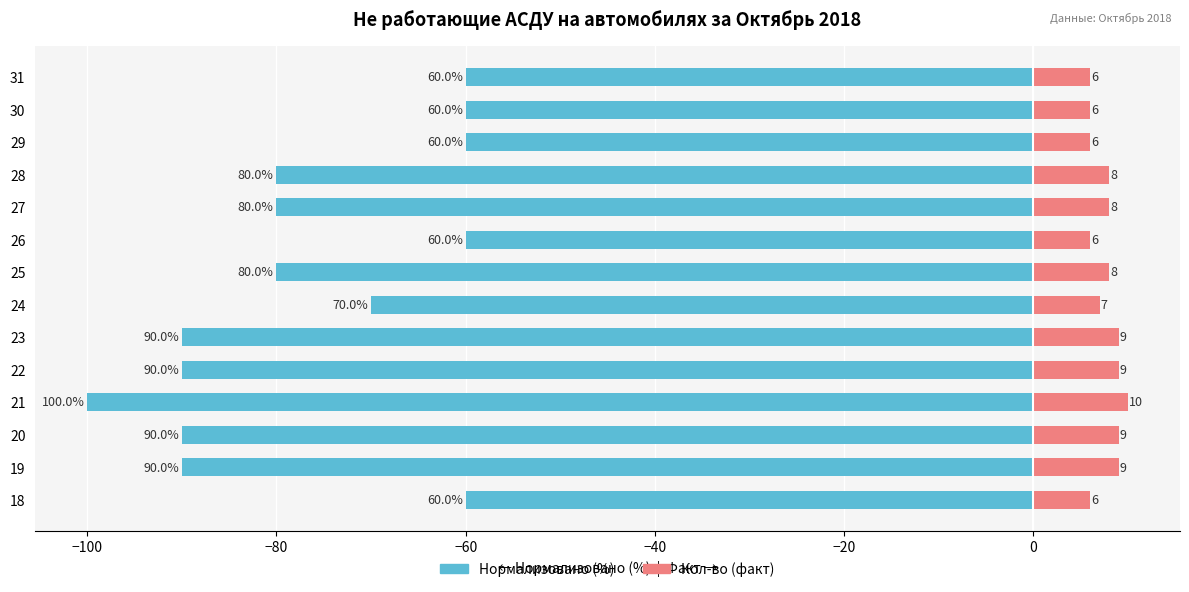

Reading right to left, transcribe all the data shown in this chart.

Кол-во (норм.): -60	-60	-60	-80	-80	-60	-80	-70	-90	-90	-100	-90	-90	-60
Кол-во (факт): 6	6	6	8	8	6	8	7	9	9	10	9	9	6